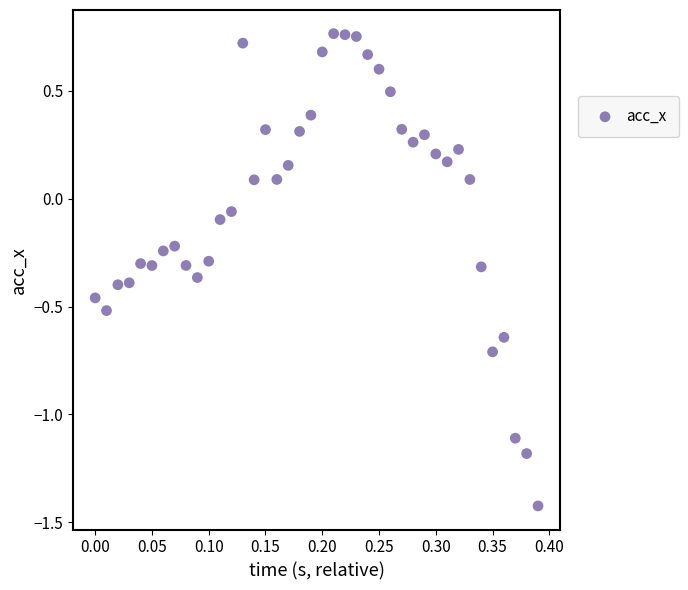

What is the range of Y values (max minus min)?

2.2